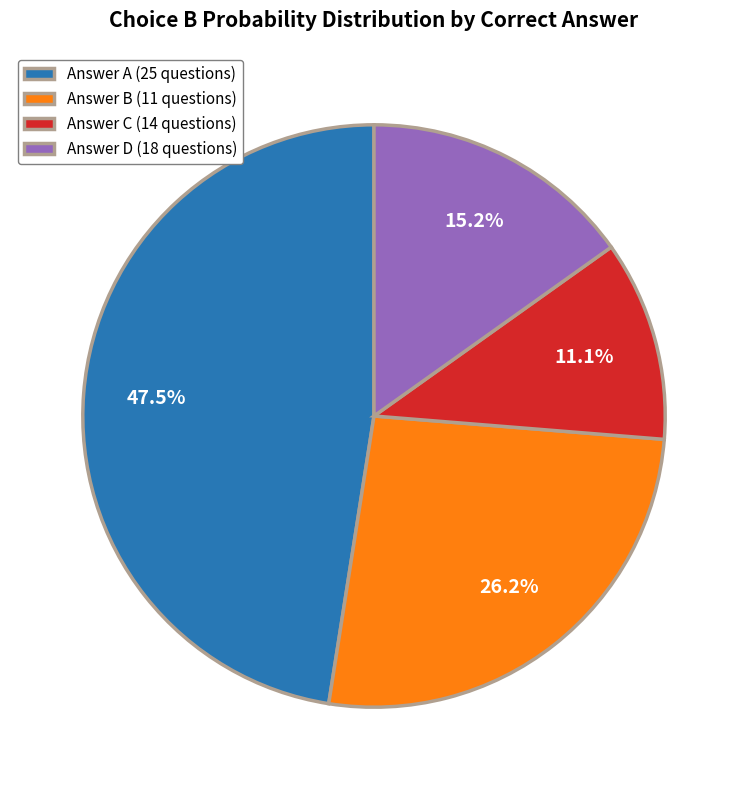

Rank the categories by value from lowest to highest.

Answer C (14 questions), Answer D (18 questions), Answer B (11 questions), Answer A (25 questions)